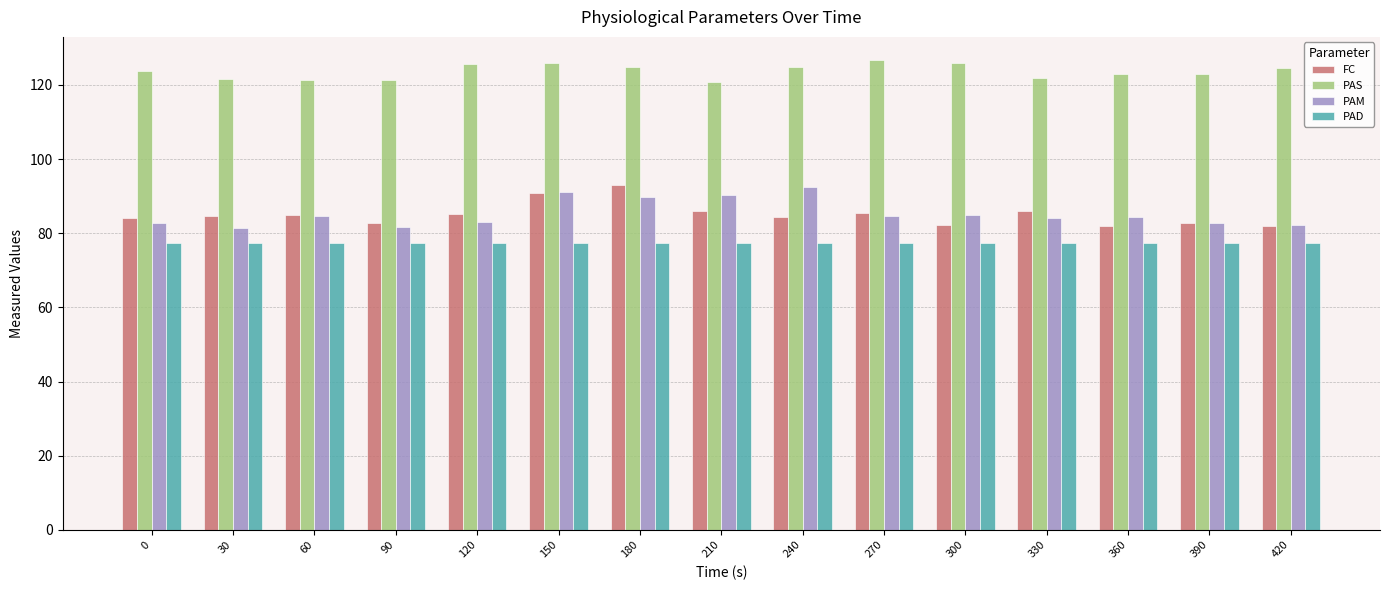

How many bars are there in each group?

4